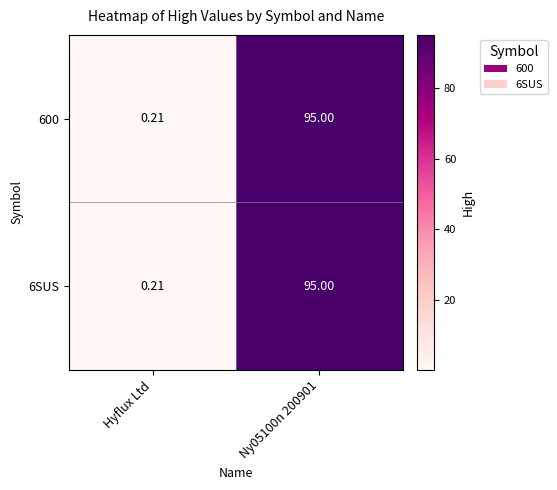

What is the total value across all series at Ny05100n 200901?

190.0